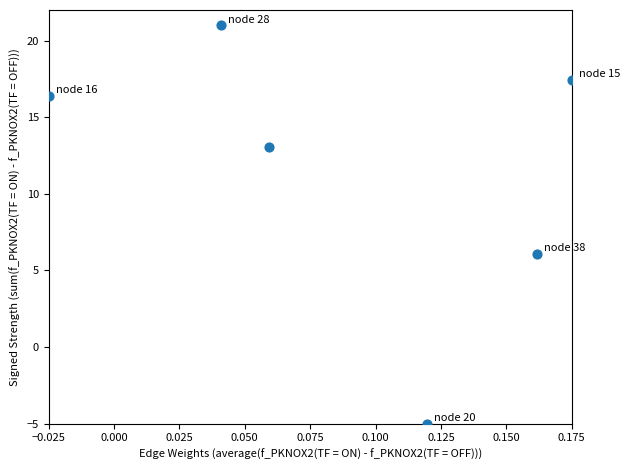

What is the average Y value?

11.5